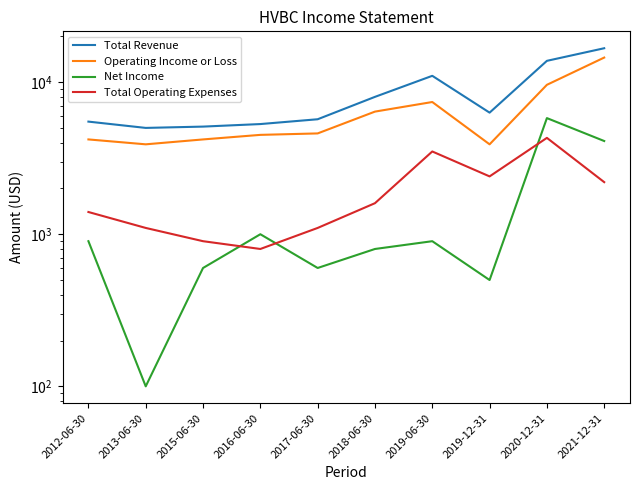

Reading right to left, extract all data points from this chart.

Total Revenue: 16700	13800	6300	11000	8000	5700	5300	5100	5000	5500
Operating Income or Loss: 14500	9600	3900	7400	6400	4600	4500	4200	3900	4200
Net Income: 4100	5800	500	900	800	600	1000	600	100	900
Total Operating Expenses: 2200	4300	2400	3500	1600	1100	800	900	1100	1400